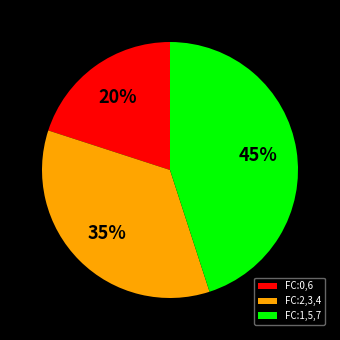

To the nearest percent, what is the combined percentage of FC:0,6 and FC:2,3,4?

55%